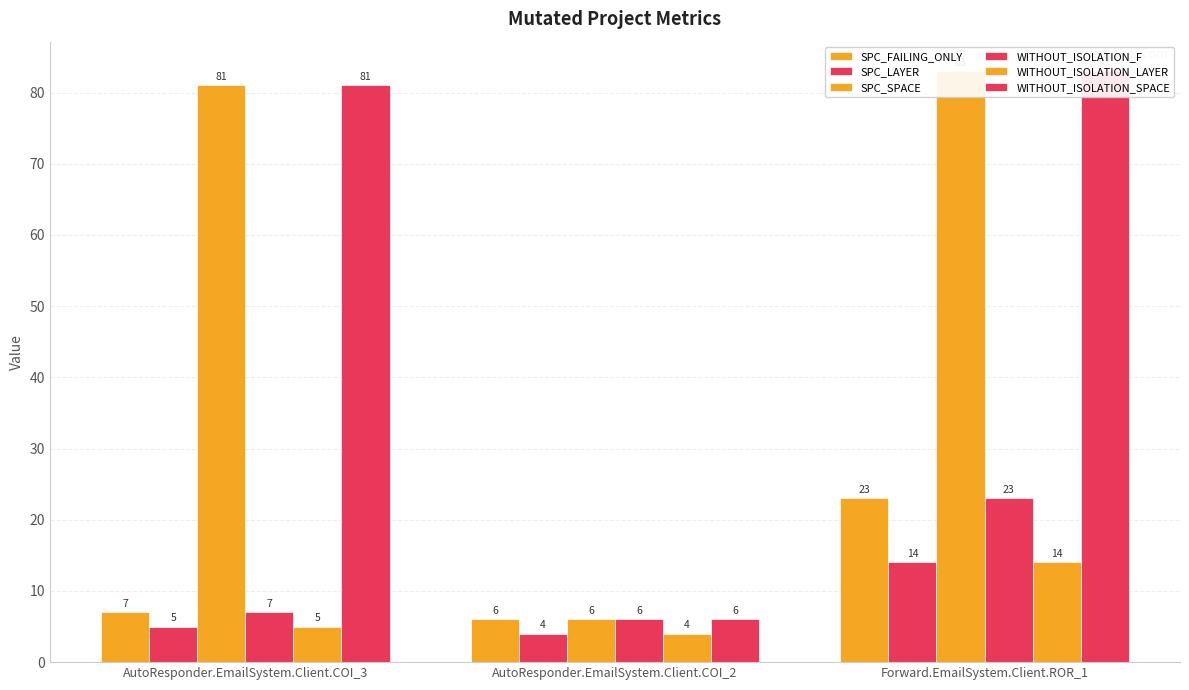

What is the label of the 3rd bar from the right?

AutoResponder.EmailSystem.Client.COI_3